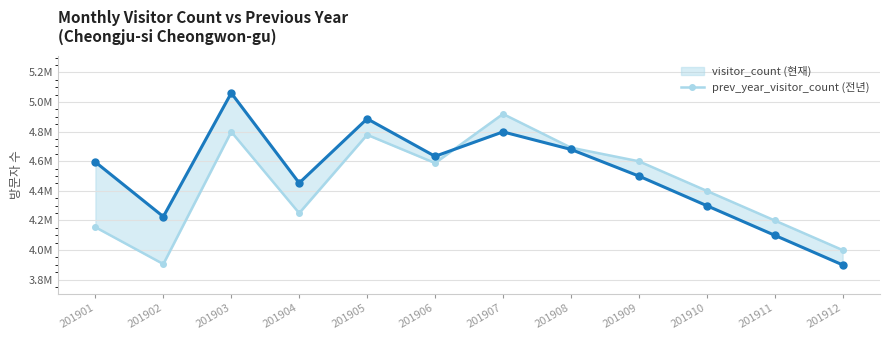

In prev_year_visitor_count, how many points are higher than both neighbors (excluding endpoints)?

3